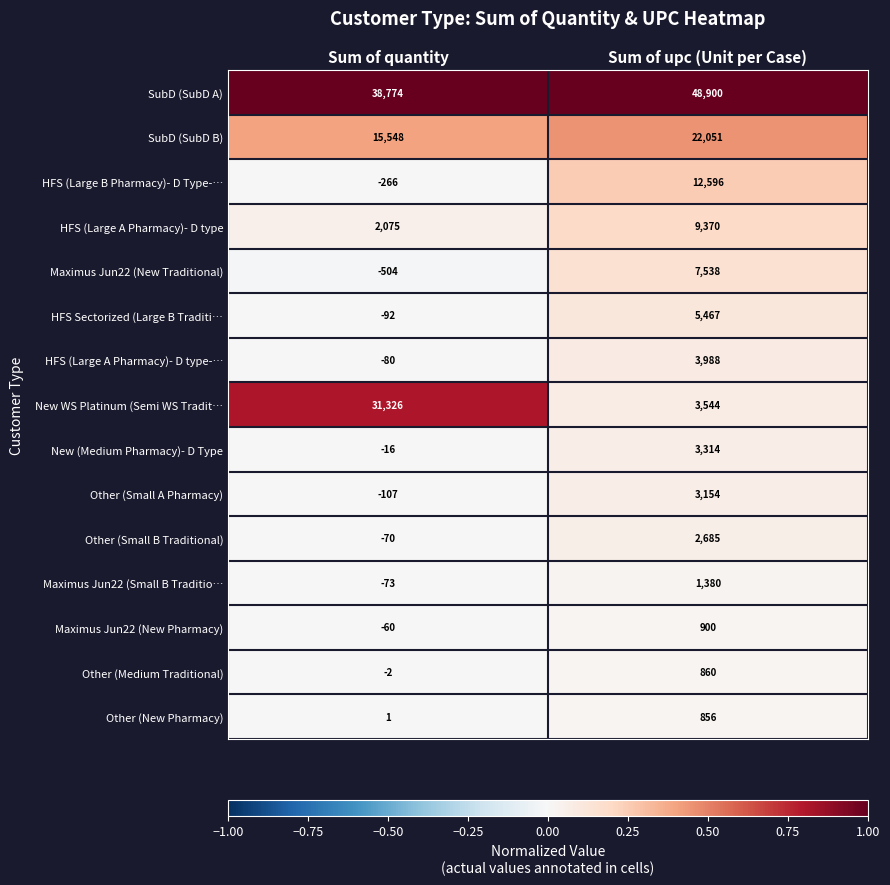

What is the maximum value shown in the chart?

48900